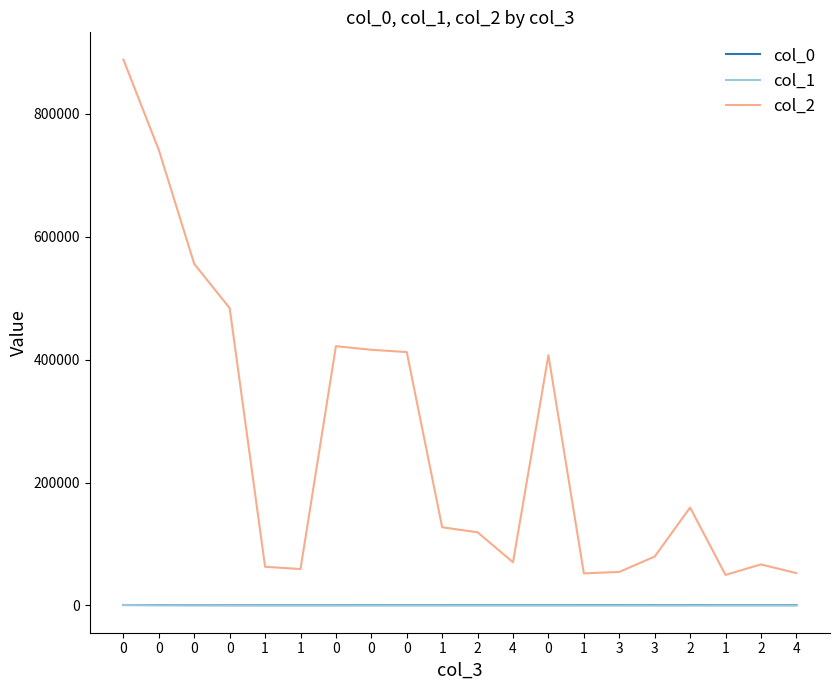

The col_0 series shows 635.3 at 4. True or false?

True